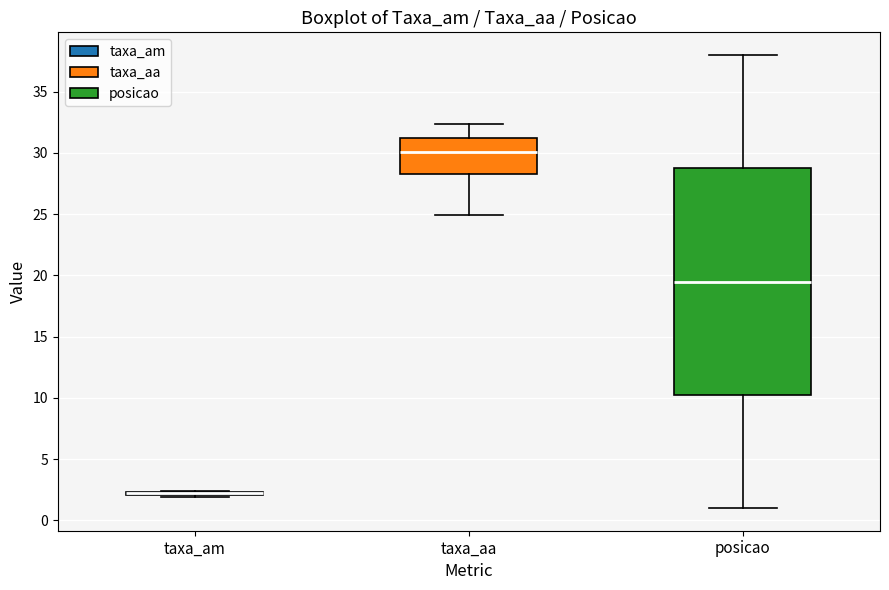

Where does the lower whisker of the box for posicao end on the y-axis? The values are not printed on the chart, so give them approximately, as read against the axis.

1.0